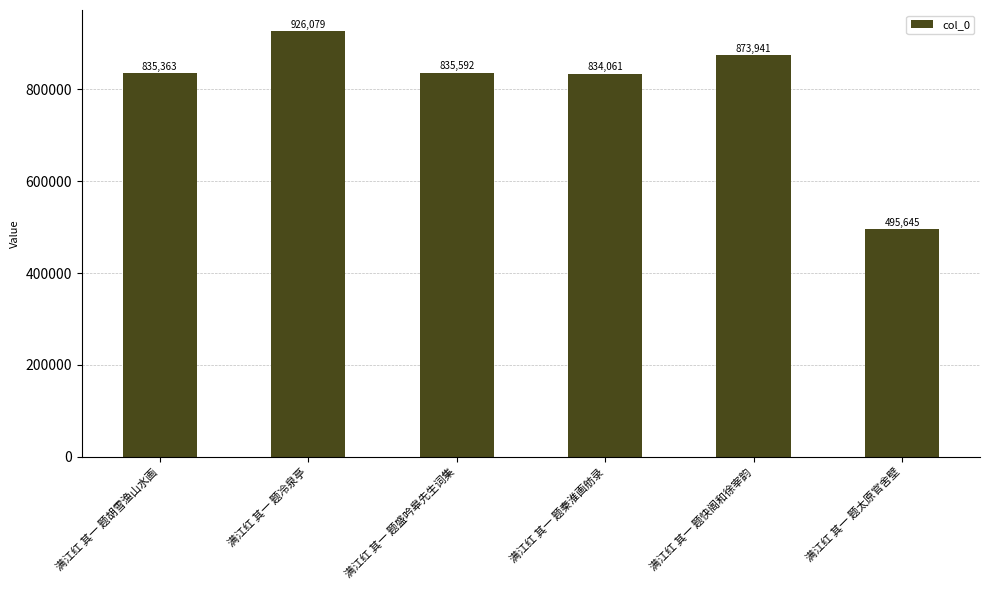

The value at 满江红 其一 题太原官舍壁 is 170133. True or false?

False